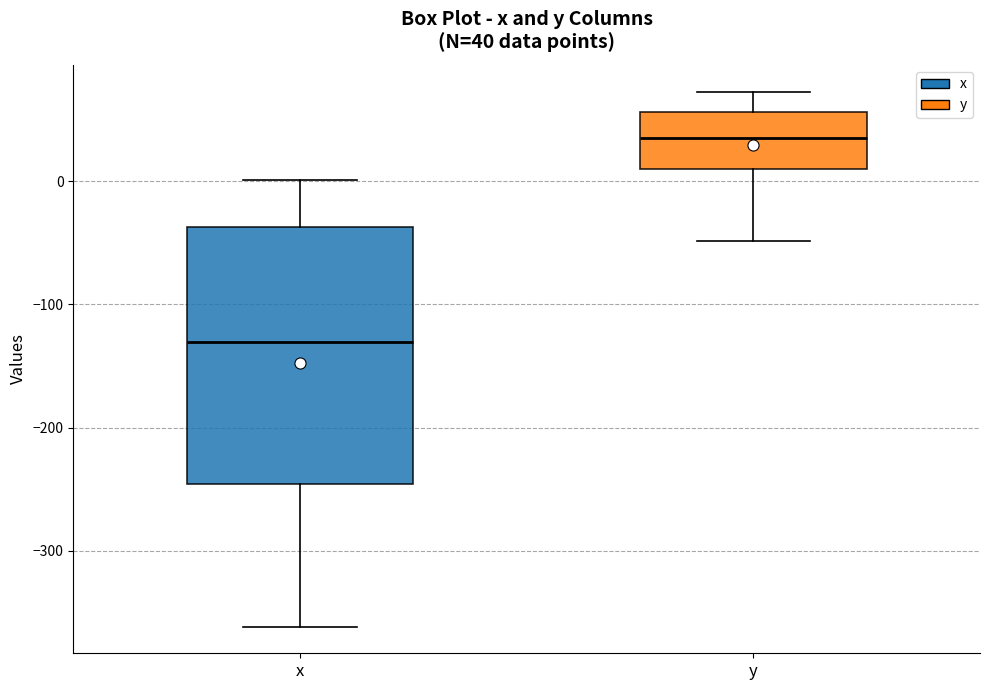

Which box is the tallest, from its lower edge to its upper edge?

x